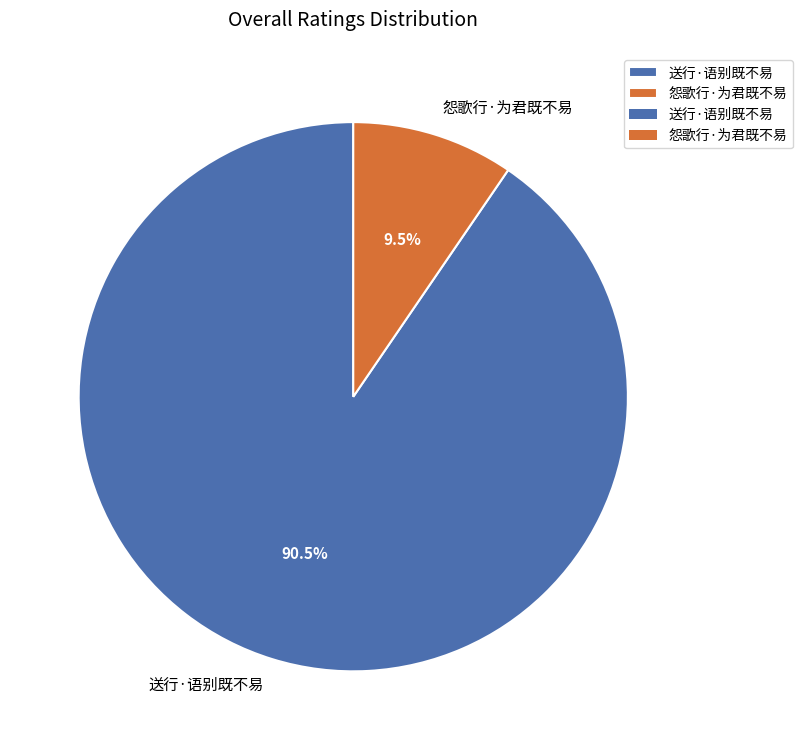

What is the smallest slice in the pie chart?

怨歌行·为君既不易